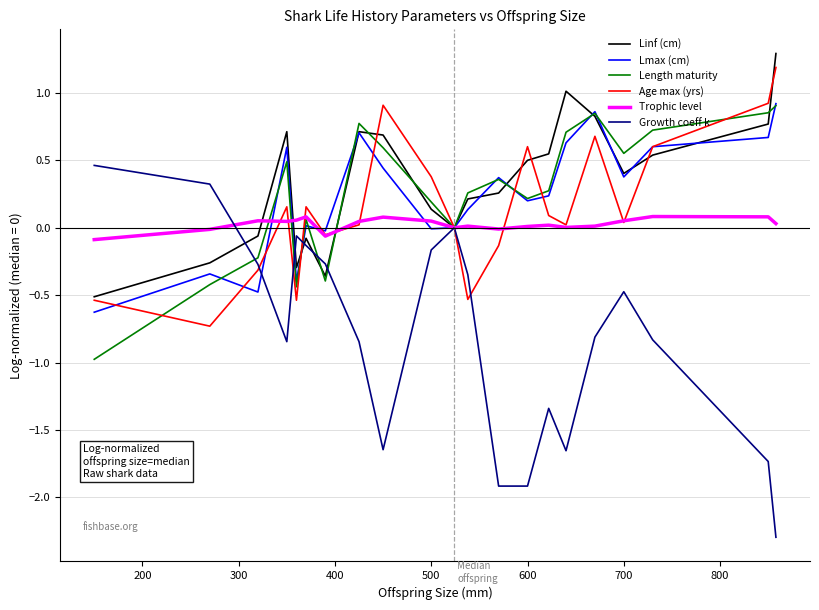

What is the minimum value for Linf (cm)?

-0.5